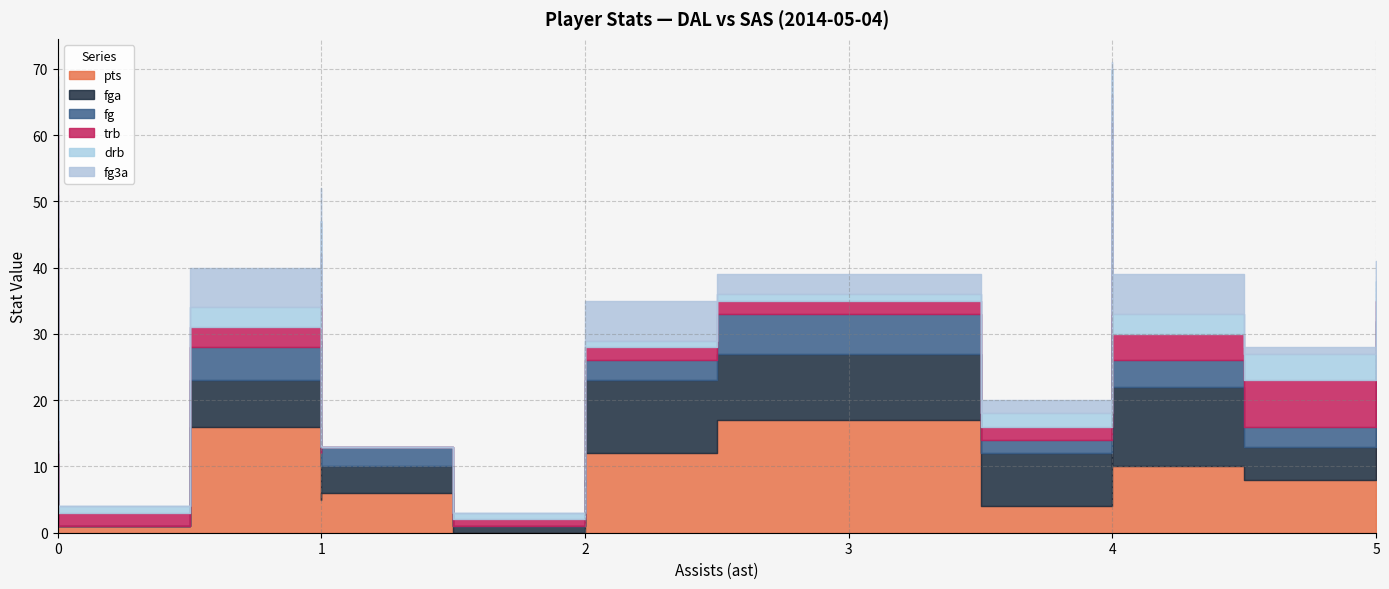

Does the chart display data point markers on the line(s)?

No